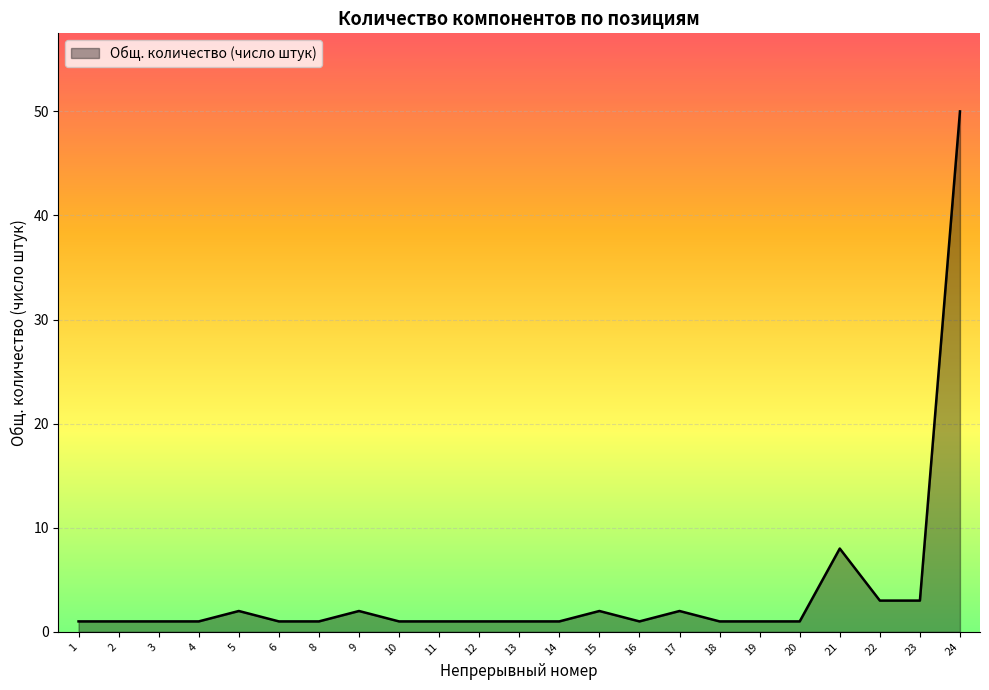

What is the sum of the values at 13 and 4?

2